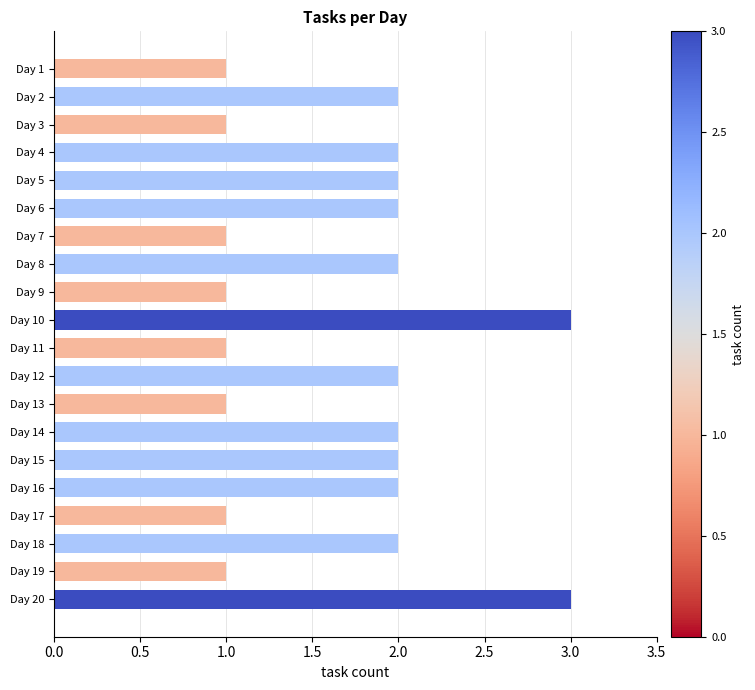

True or false: the data shows 1 at Day 8.

False